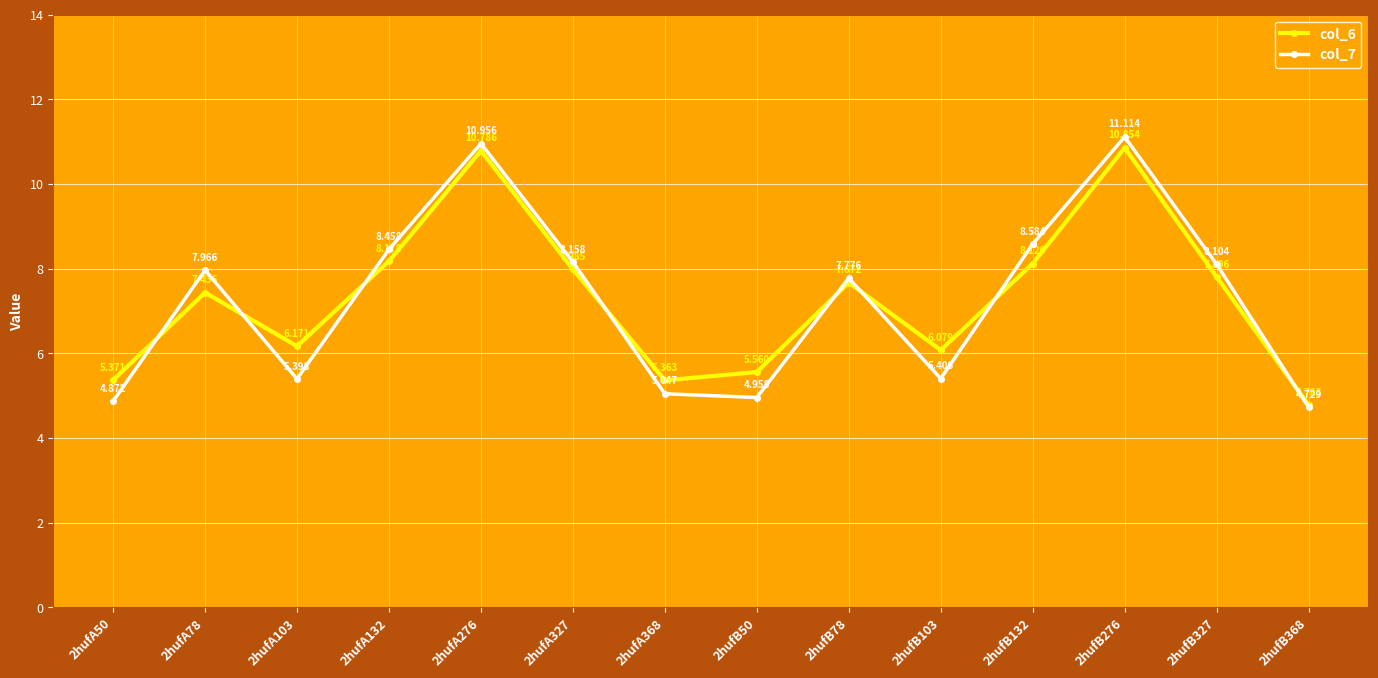

What is the average value of the col_7 series?

7.3